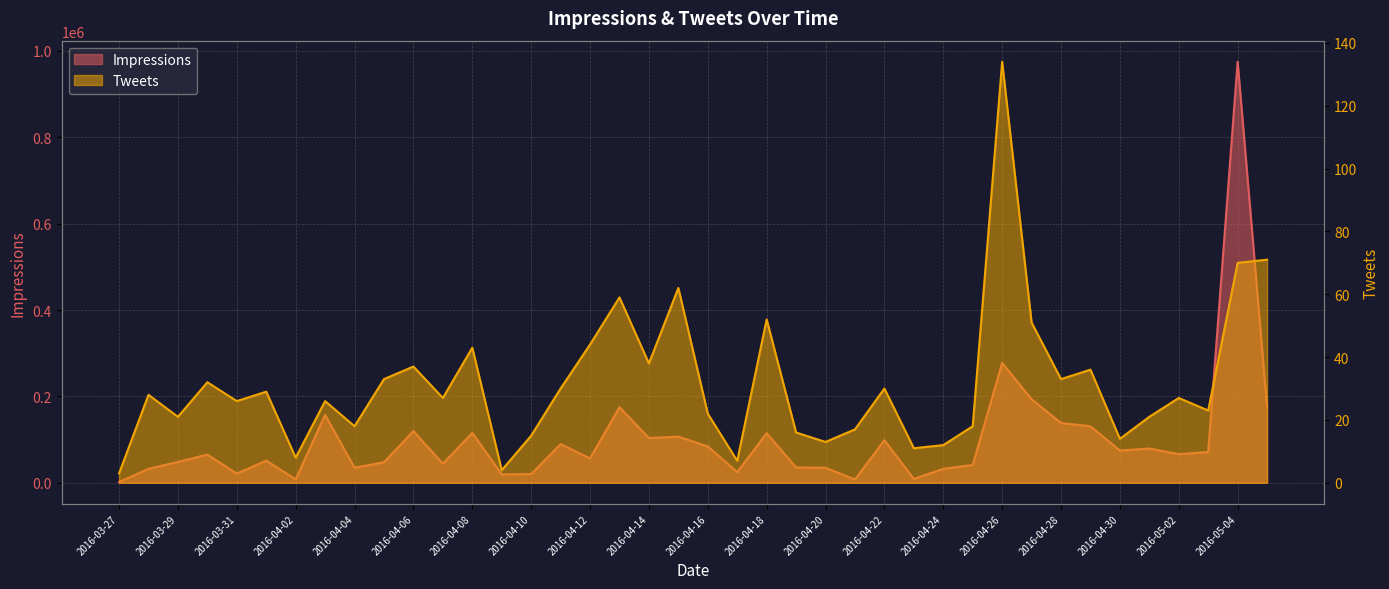

How many data points in Impressions are above 66273?

19